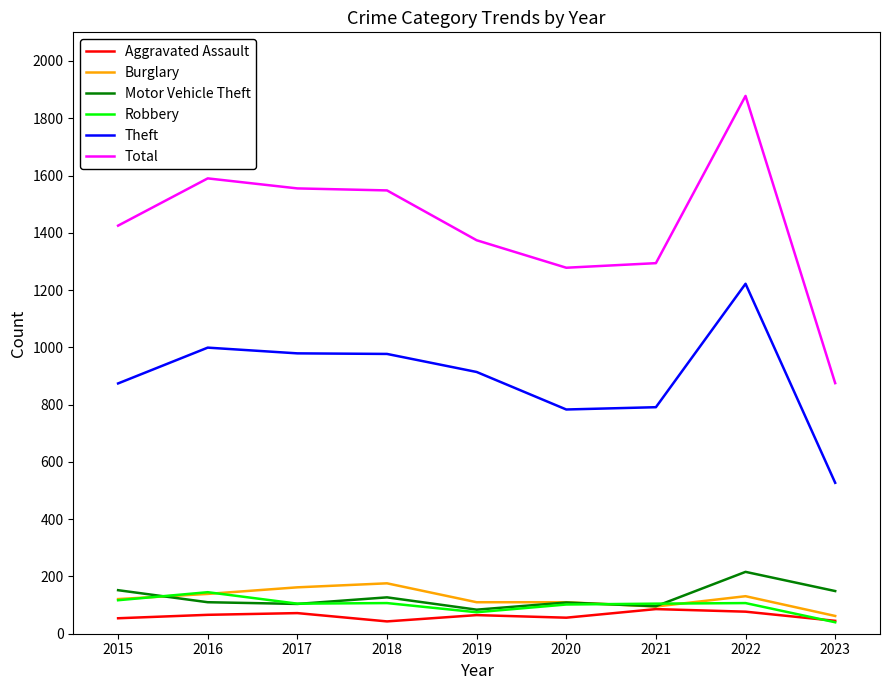

Which series has the widest spread of values?

Total